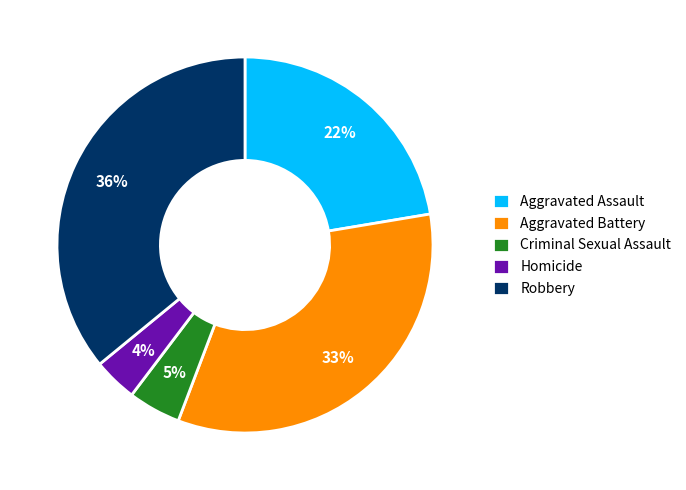

True or false: Robbery accounts for 36% of the total.

True